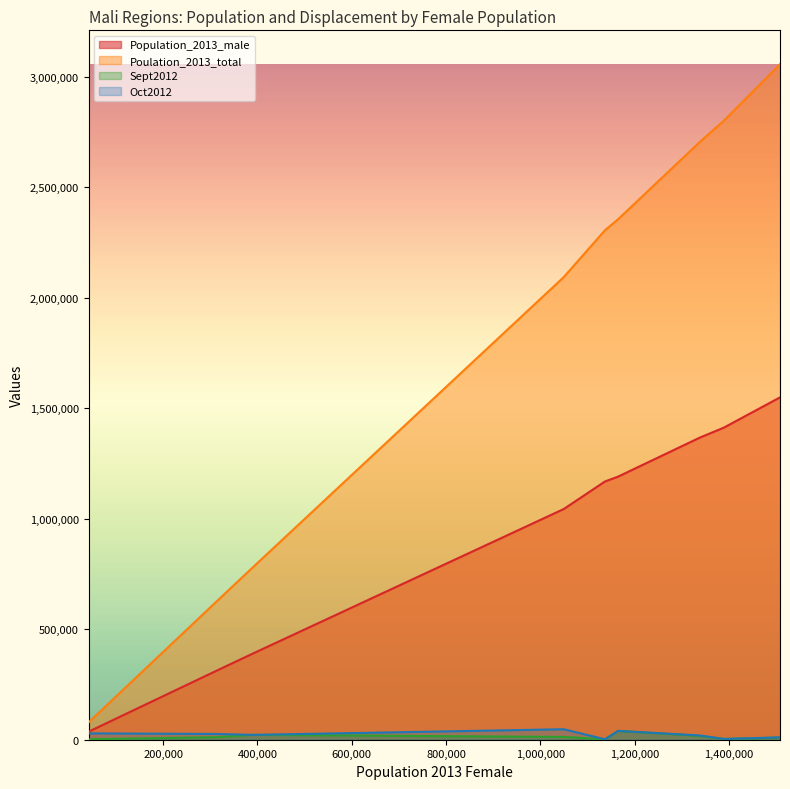

What is the average value of the Poulation_2013_total series?

1867444